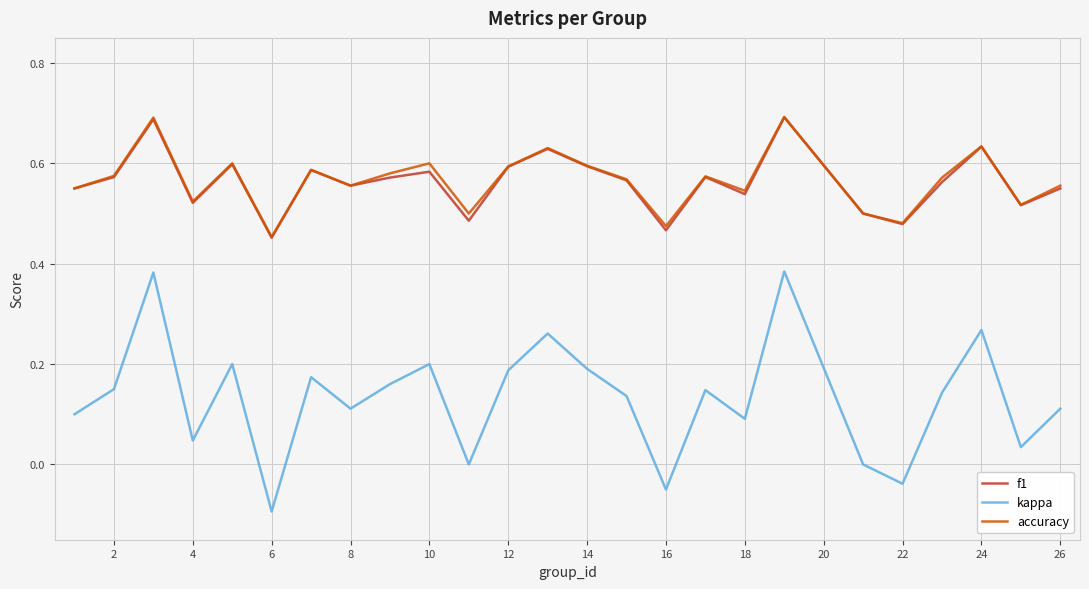

Which series has the widest spread of values?

kappa